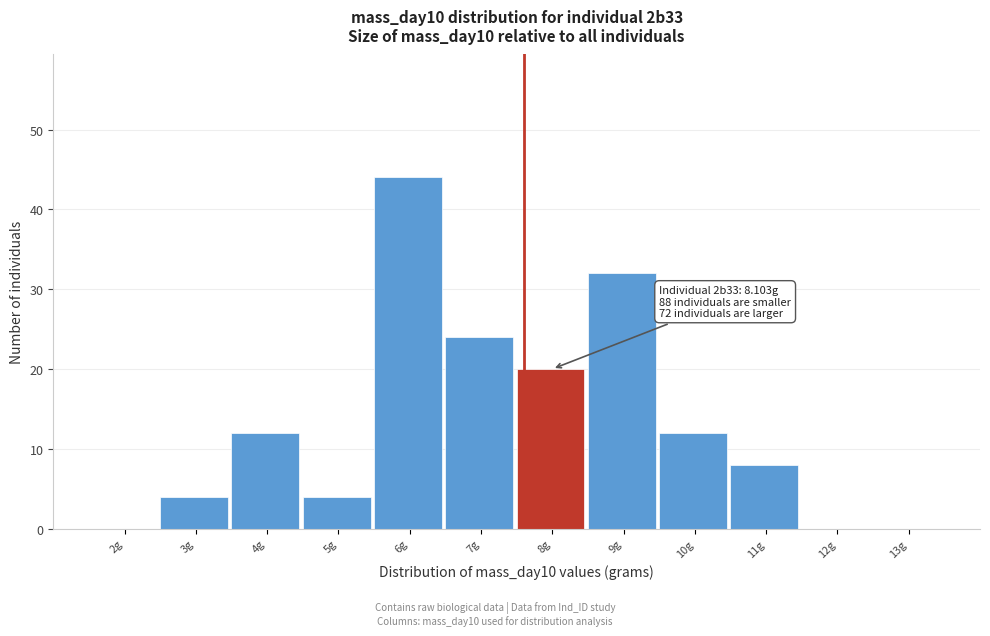

Reading left to right, extract all data points from this chart.

2g=0	3g=4	4g=12	5g=4	6g=44	7g=24	8g=20	9g=32	10g=12	11g=8	12g=0	13g=0